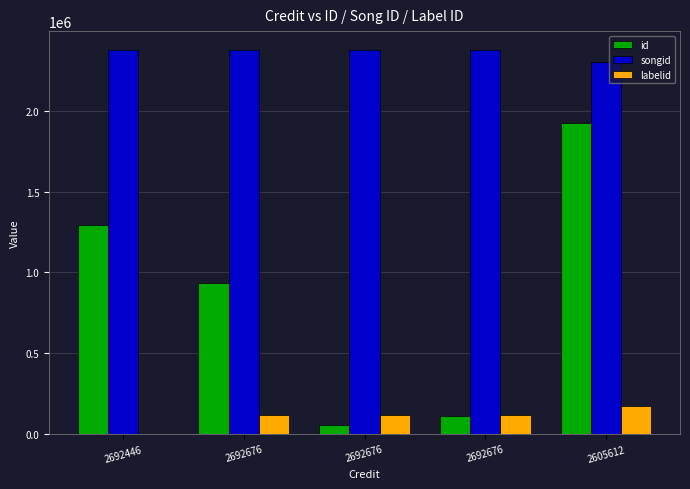

What is the maximum value for labelid?

175877